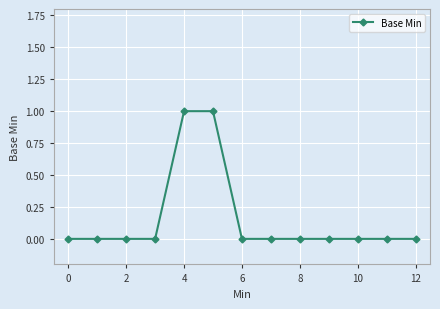

Reading left to right, transcribe all the data shown in this chart.

0	0	0	0	1	1	0	0	0	0	0	0	0